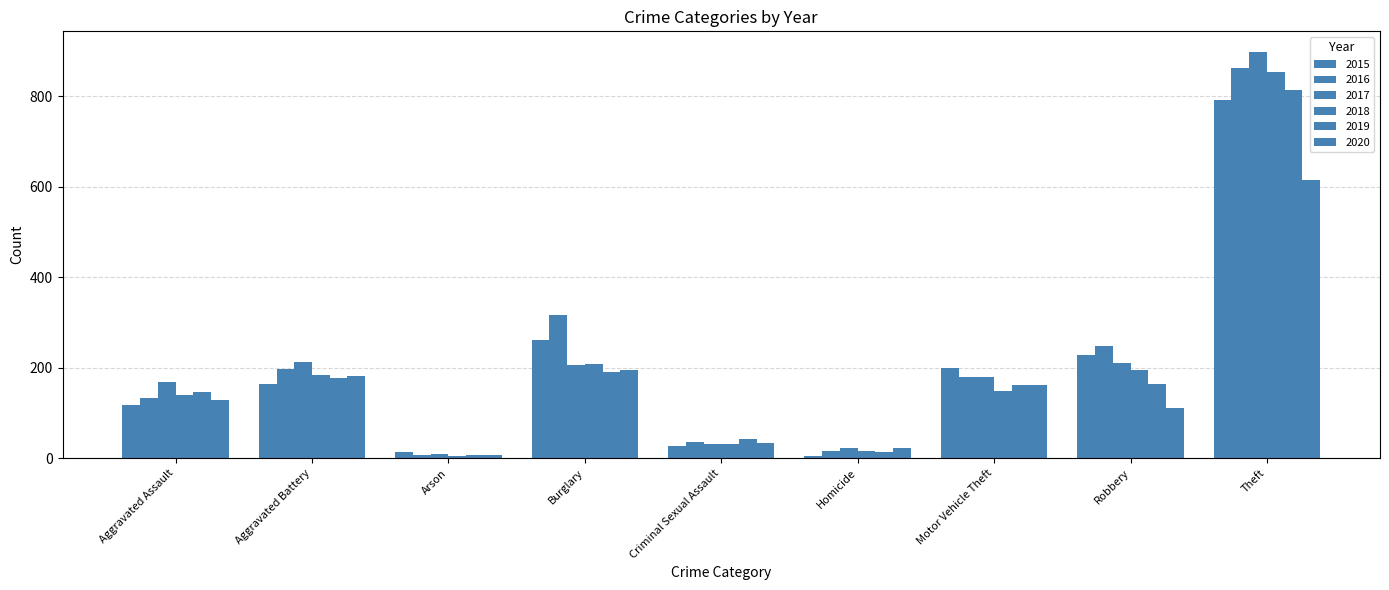

Reading left to right, list all the values displayed in this chart.

2015: 117	163	14	261	27	6	199	228	791
2016: 134	197	8	316	35	16	179	248	863
2017: 168	212	9	207	31	22	180	210	898
2018: 140	183	5	209	31	15	149	196	854
2019: 147	178	7	190	43	13	161	163	813
2020: 128	182	7	194	33	23	161	110	614